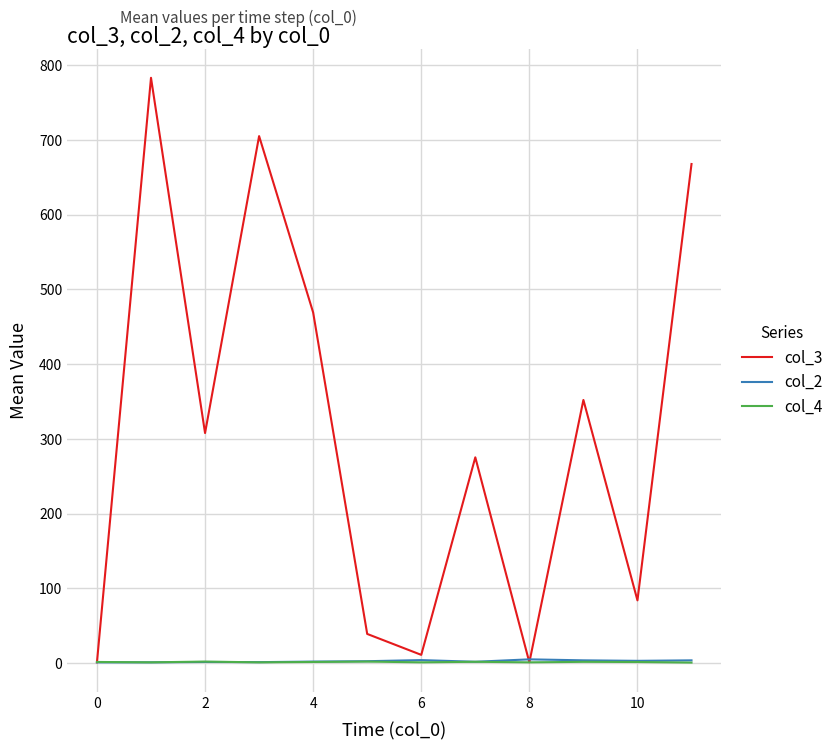

Which series has the largest total across all categories?

col_3